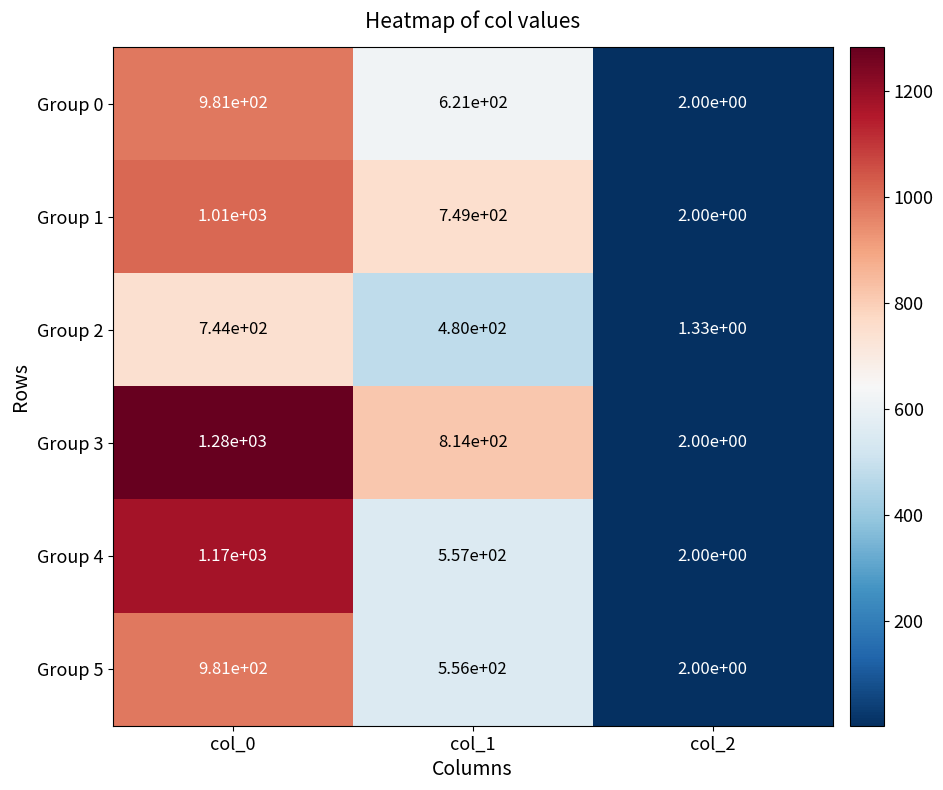

True or false: Group 1 has a value of 1010.0 at col_0.

True